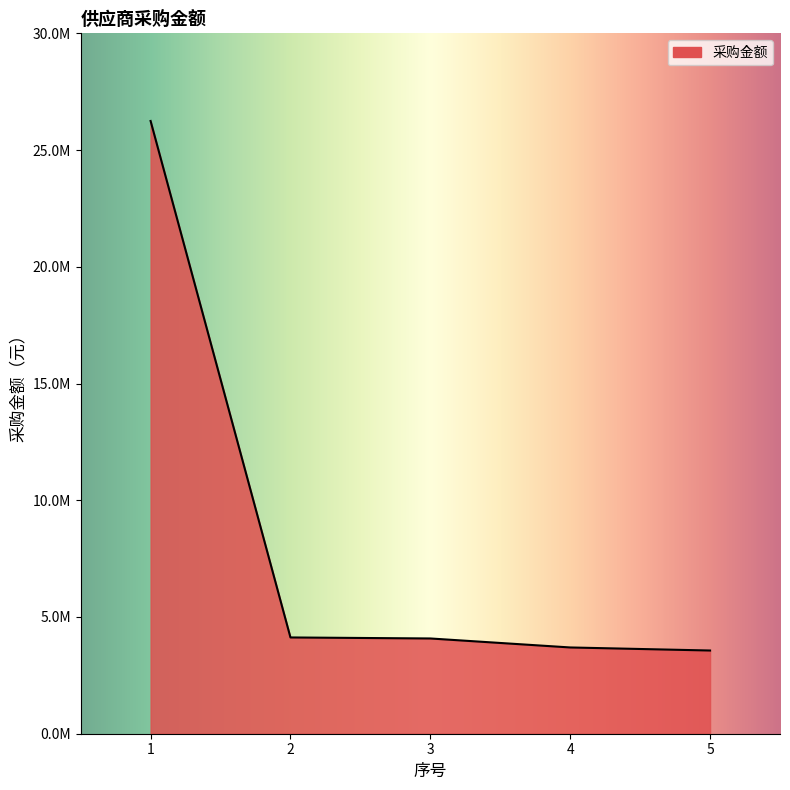

True or false: the data shows 15748900 at 1.

False